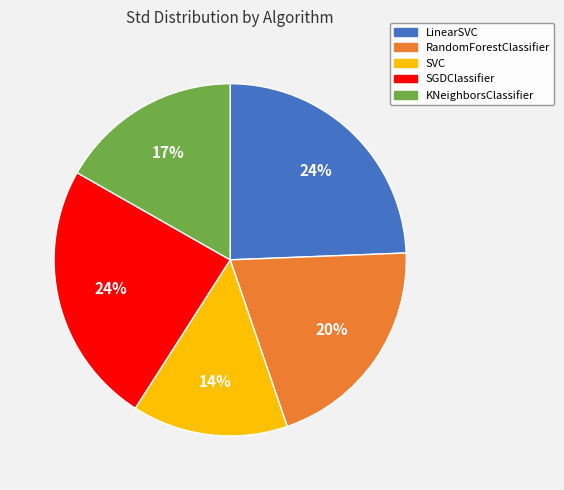

To the nearest percent, what portion does LinearSVC represent?

24%